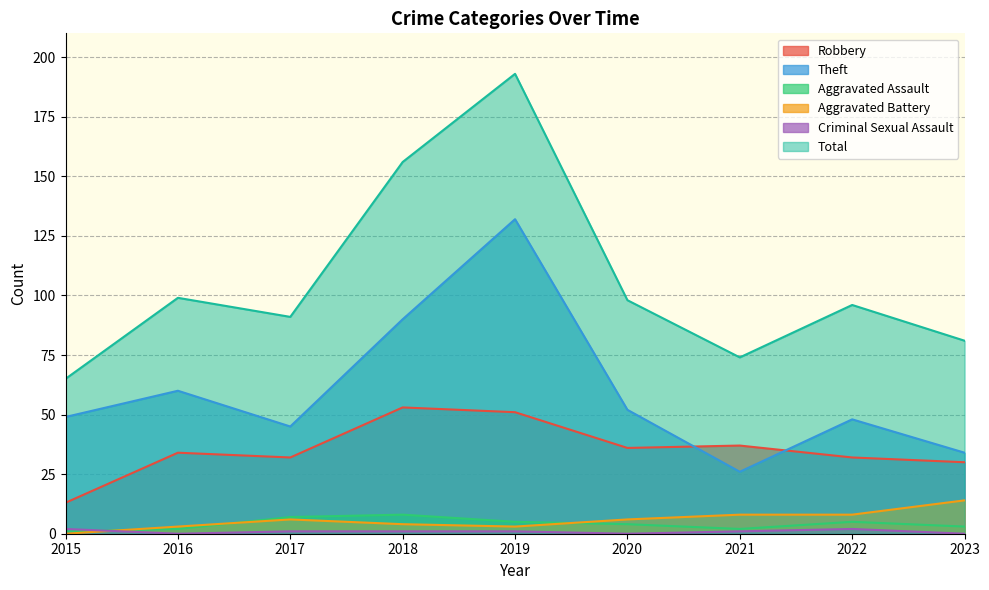

Which series changed the most between 2020 and 2021?

Theft